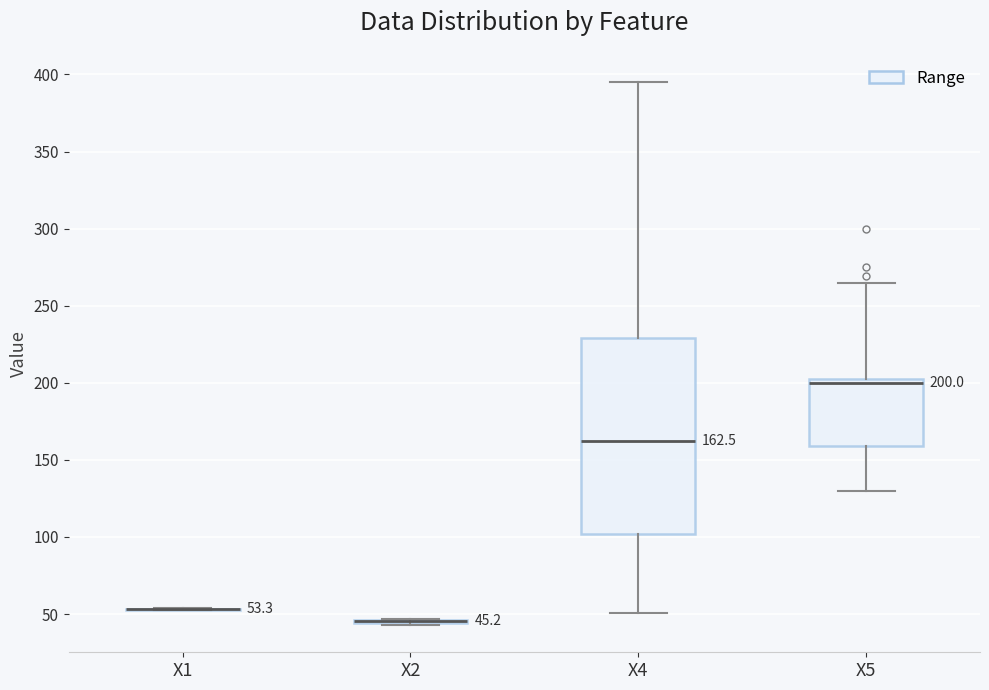

Comparing the boxes themselves (not the whiskers), which one is the tallest?

X4